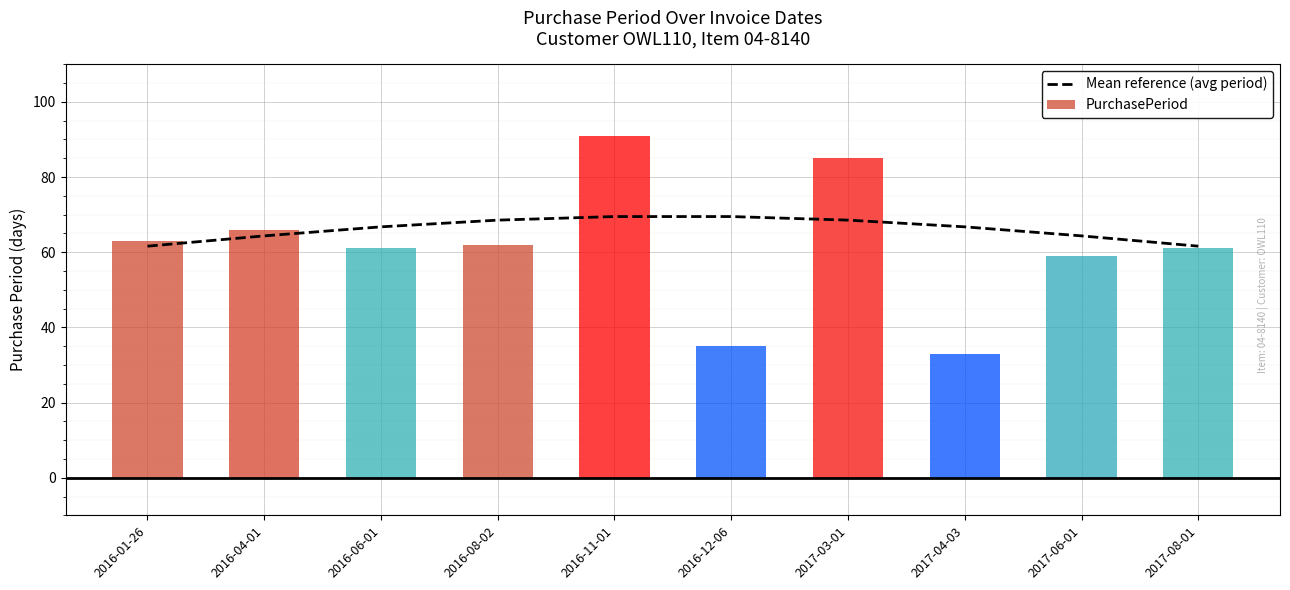

Rank the series by their average value, from highest to lowest.

Mean reference (avg period), PurchasePeriod